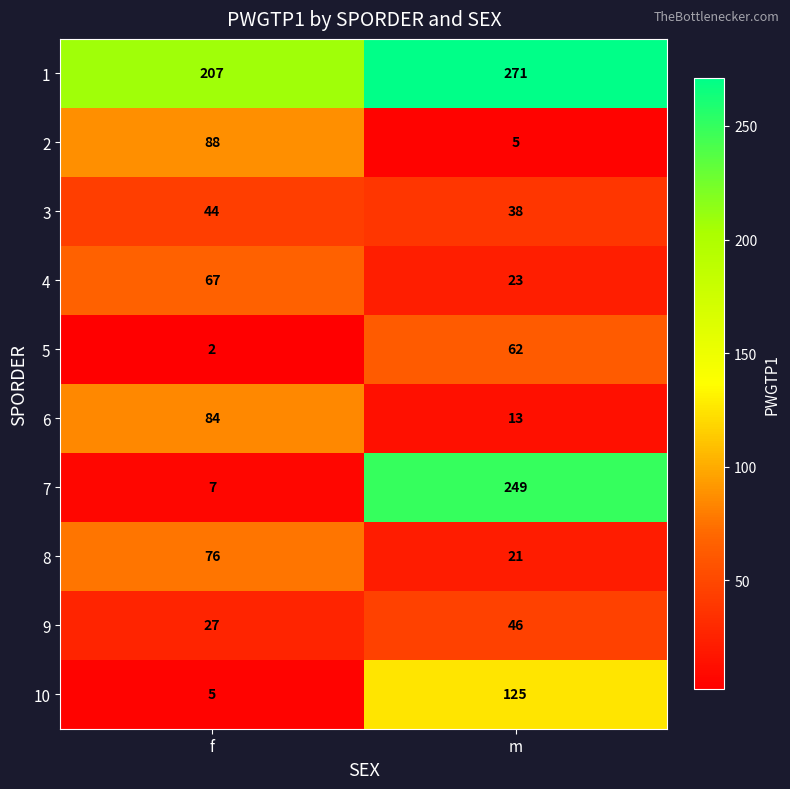

What is the greatest value displayed?

271